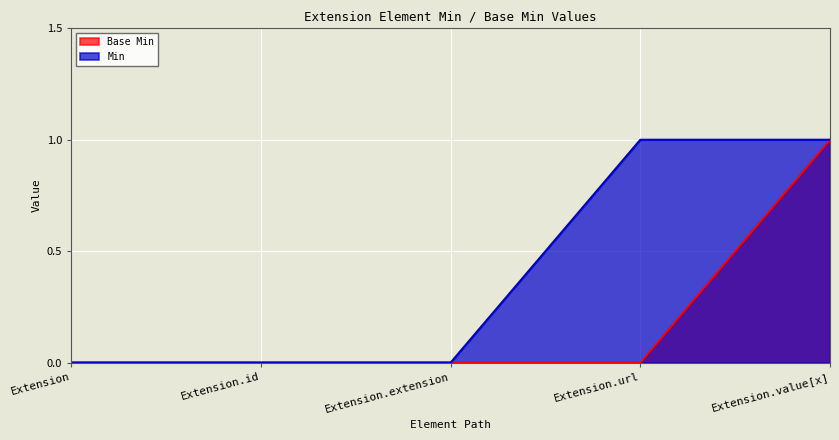

Which series changed the most between Extension.extension and Extension.value[x]?

Base Min